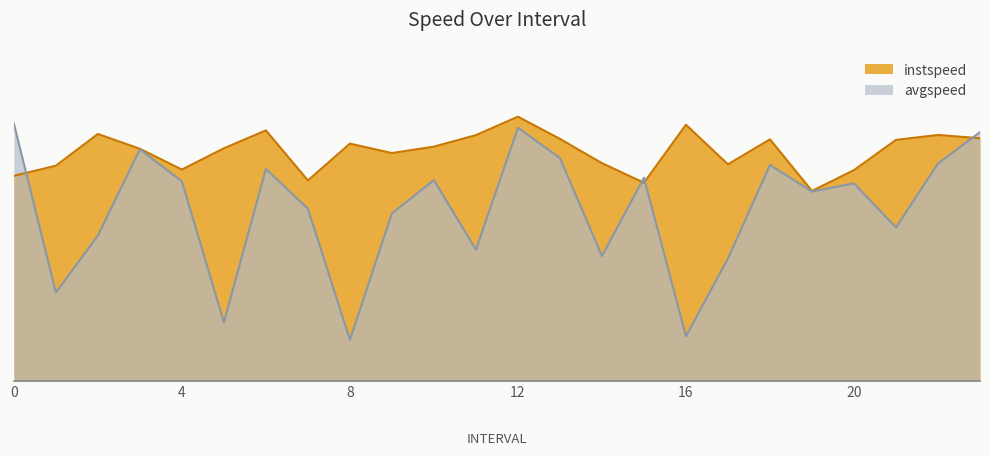

Between which two adjacent categories do avgspeed and instspeed first intersect?

0.0 and 1.0